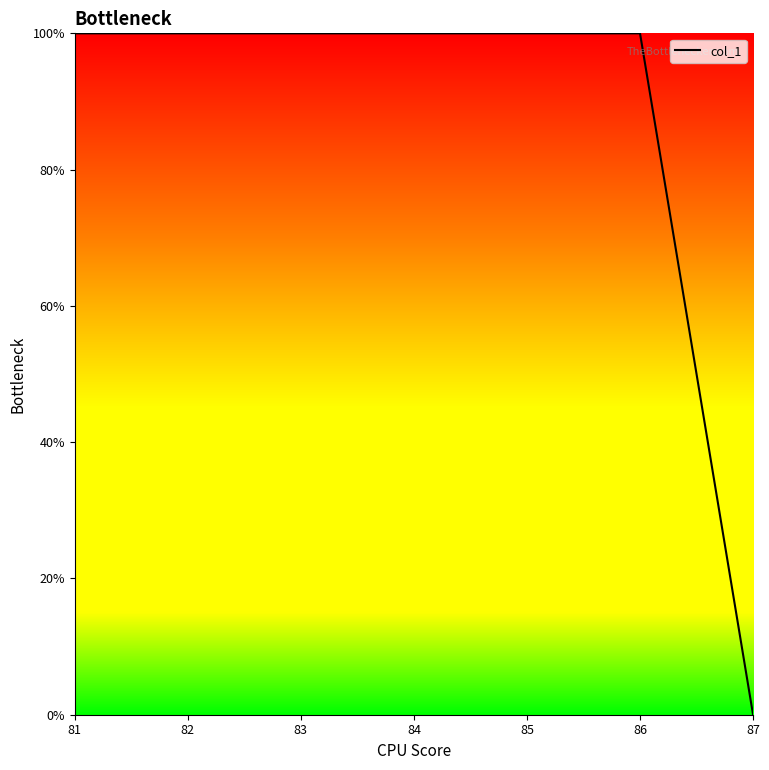

True or false: the data shows 63 at 85.

False